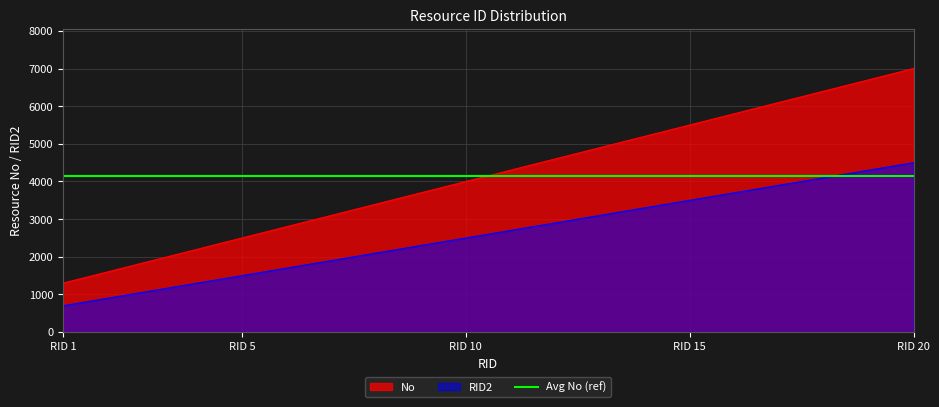

How many data points in No are above 4300?

9